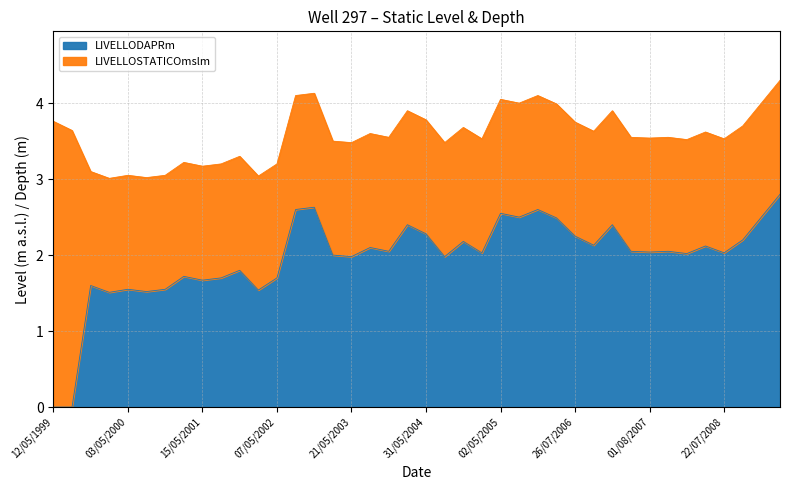

What is the spread (max minus min) of values at 26/08/2003?

1.5